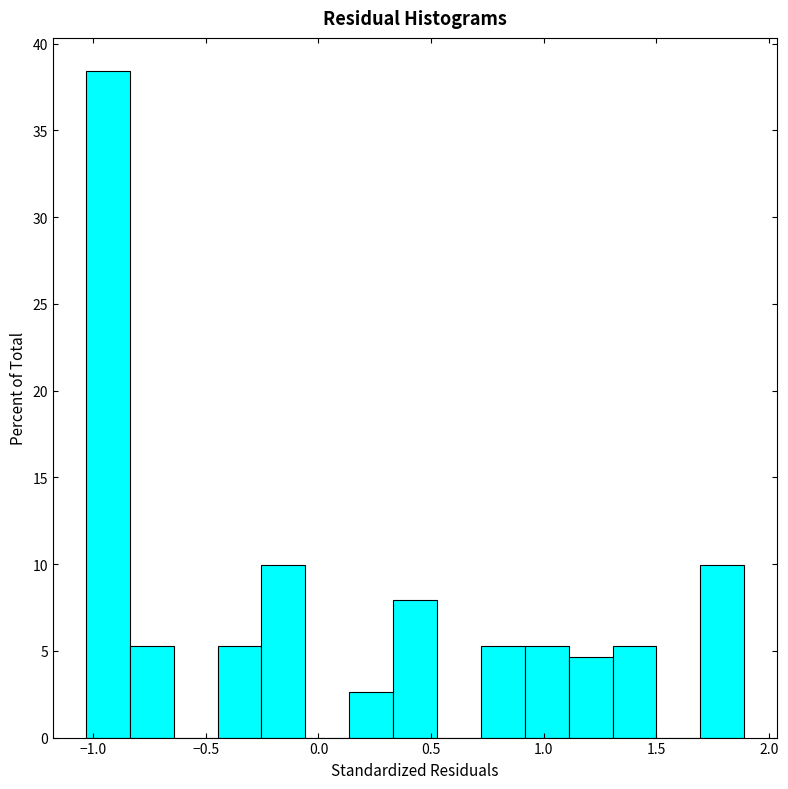

Read against the x-axis, roughly where is the centre of the tallest bar?

-0.95